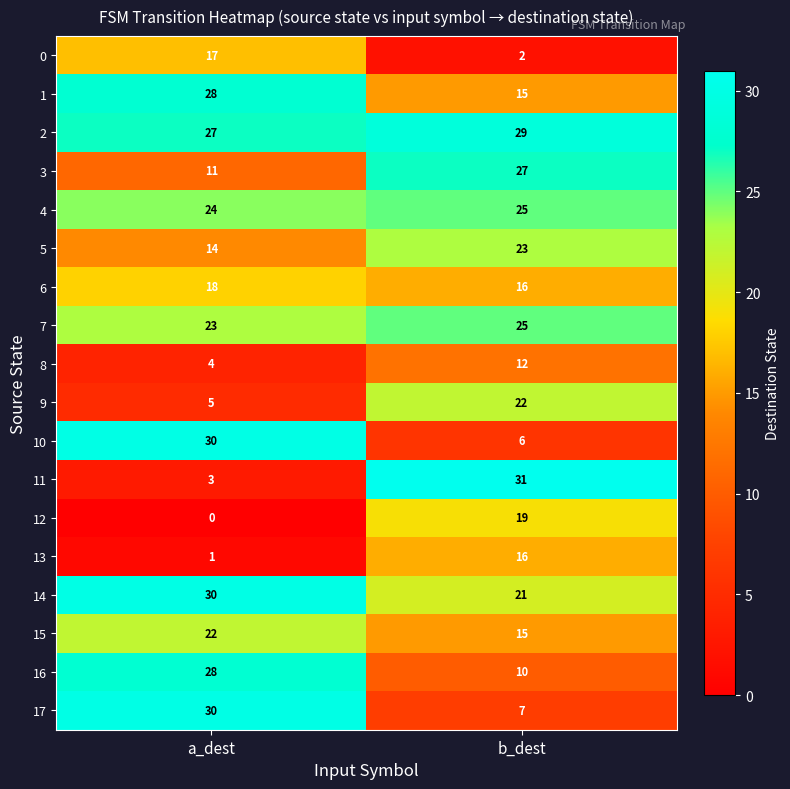

Which series changed the most between a_dest and b_dest?

11